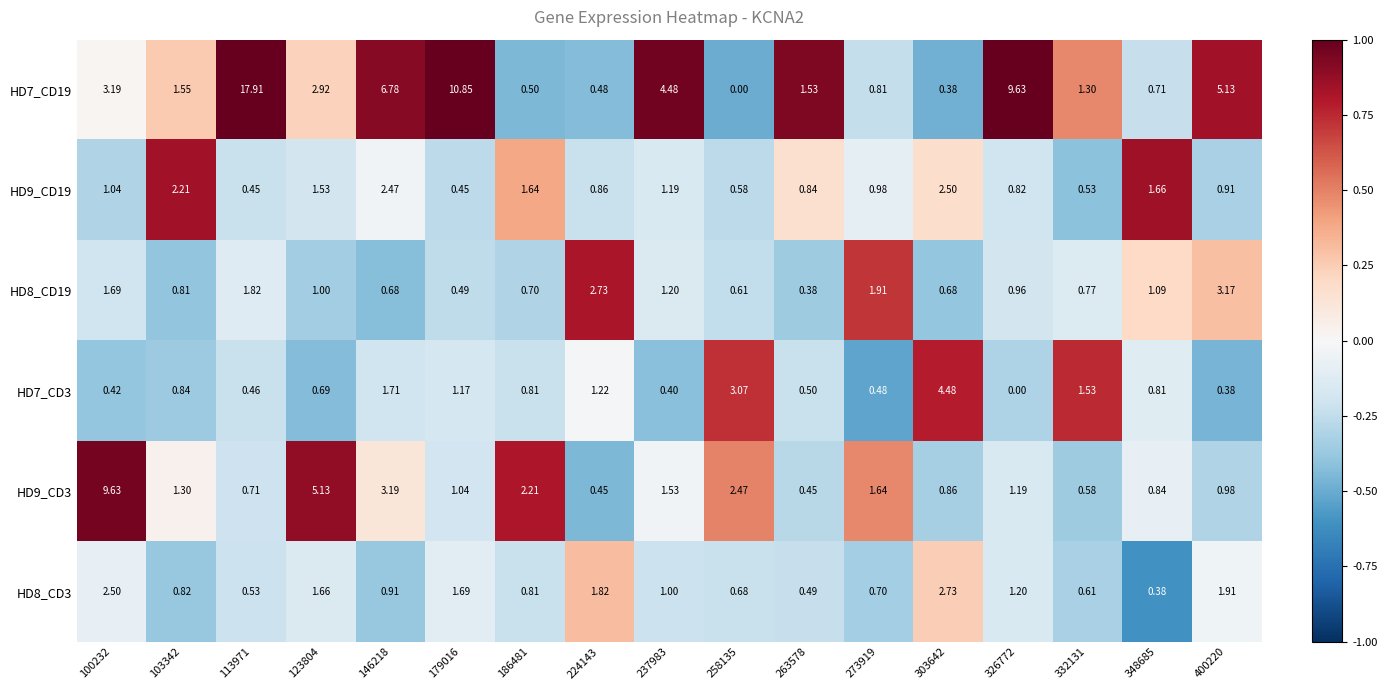

Which series has the largest total across all categories?

HD7_CD19